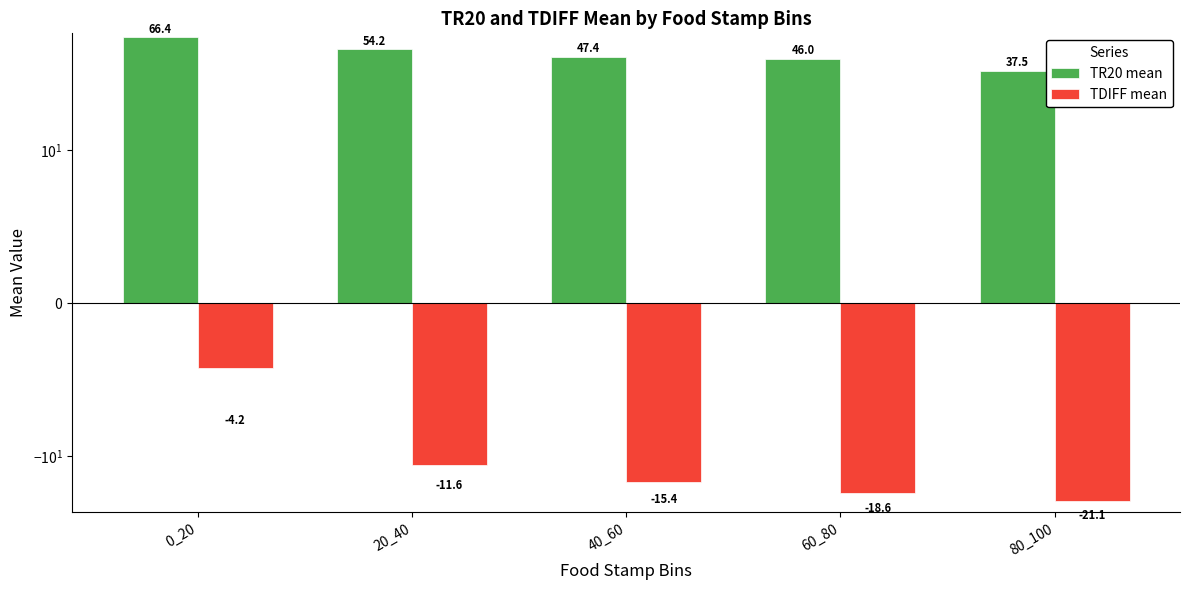

Reading left to right, list all the values displayed in this chart.

TR20 mean: 66.4	54.2	47.4	46.0	37.5
TDIFF mean: -4.2	-11.6	-15.4	-18.6	-21.1